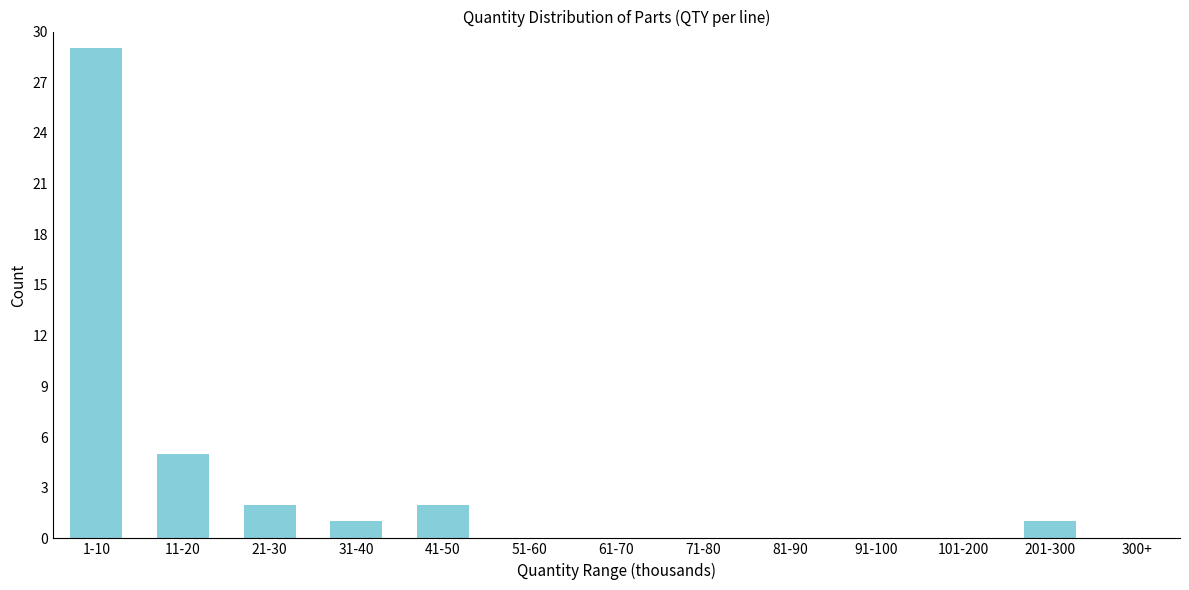

Reading left to right, what are all the values shown in this chart?

1-10=29	11-20=5	21-30=2	31-40=1	41-50=2	51-60=0	61-70=0	71-80=0	81-90=0	91-100=0	101-200=0	201-300=1	300+=0